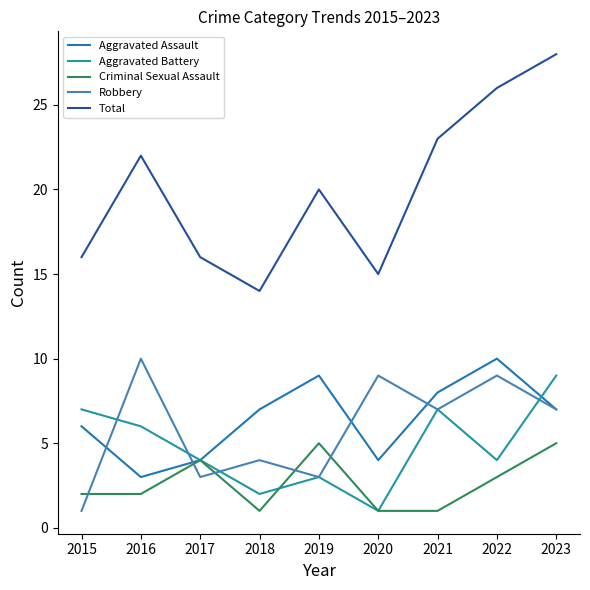

Read the Aggravated Battery value at 2021.

7